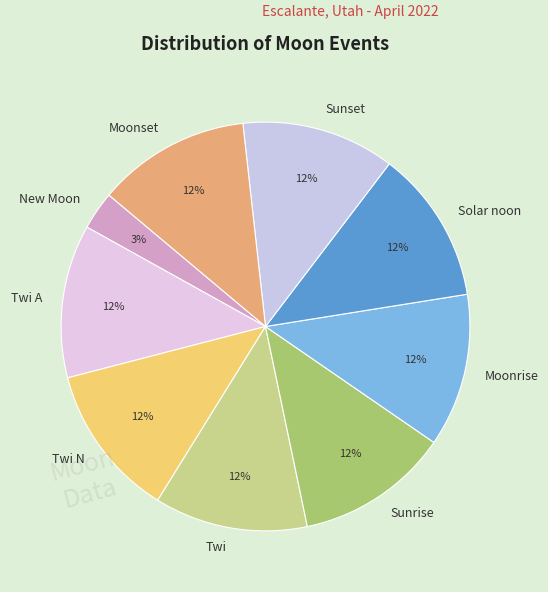

The Twi slice represents 21% of the pie. True or false?

False